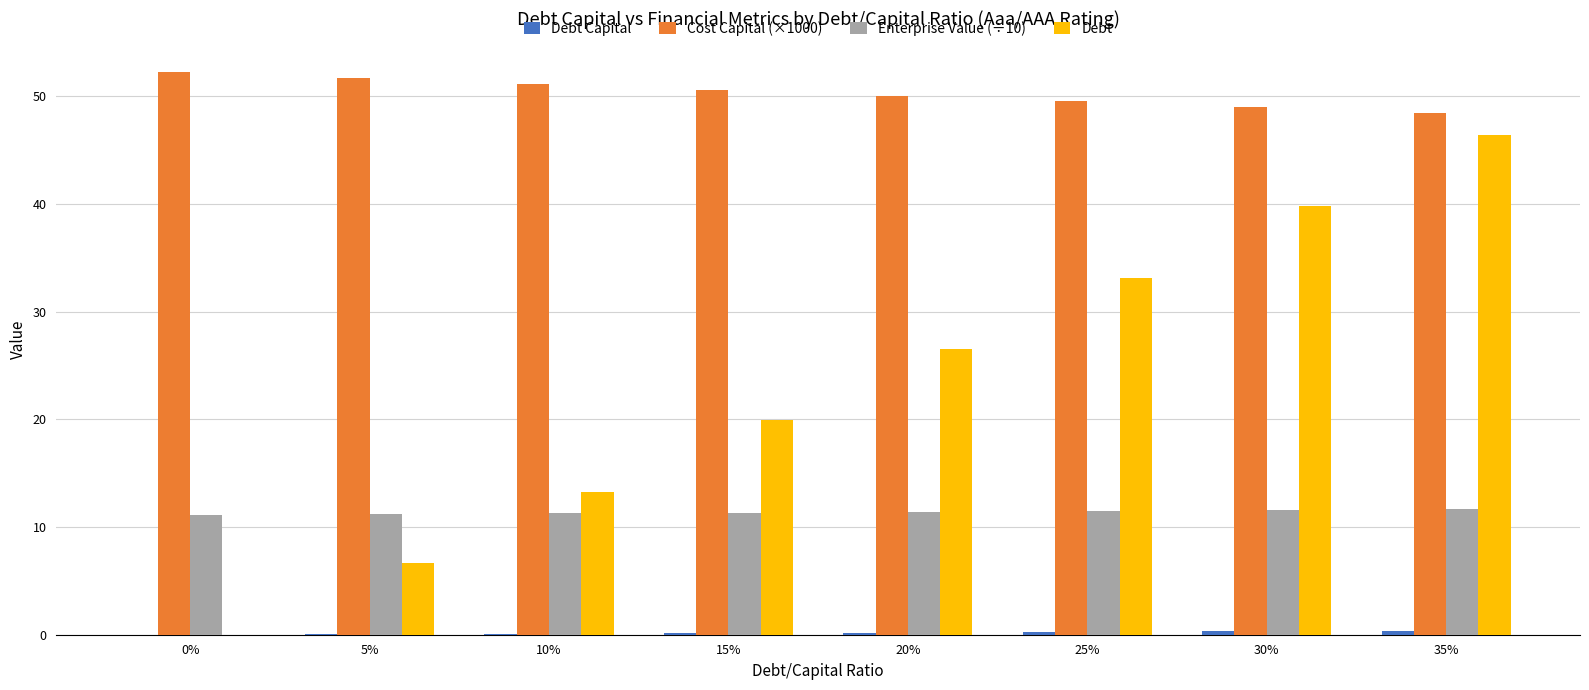

The Debt series shows 33.1 at 25%. True or false?

True